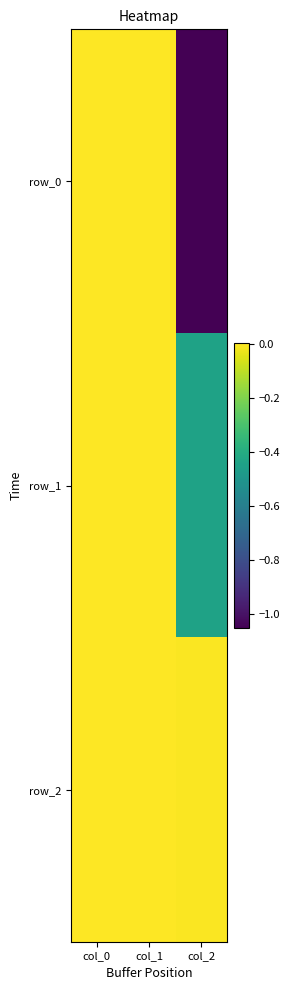

Is the value of row_2 at col_0 greater than the value of row_0 at col_1?

No